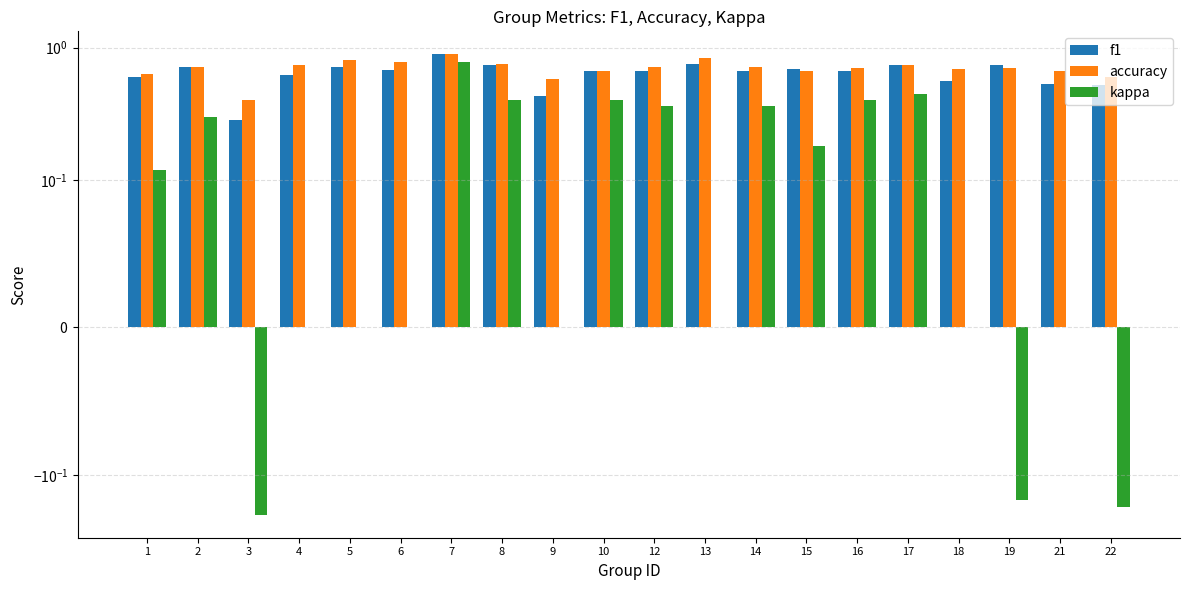

What is the sum of the kappa values at 21 and 19?

-0.2